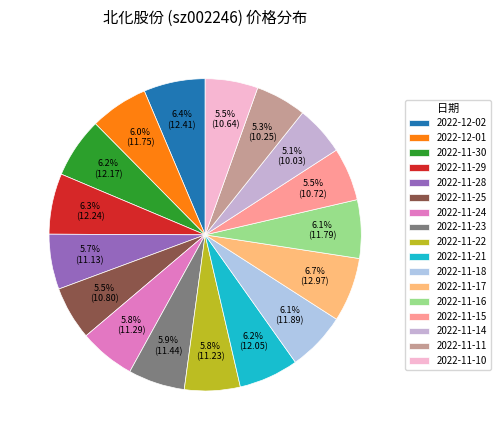

What is the smallest slice in the pie chart?

2022-11-14